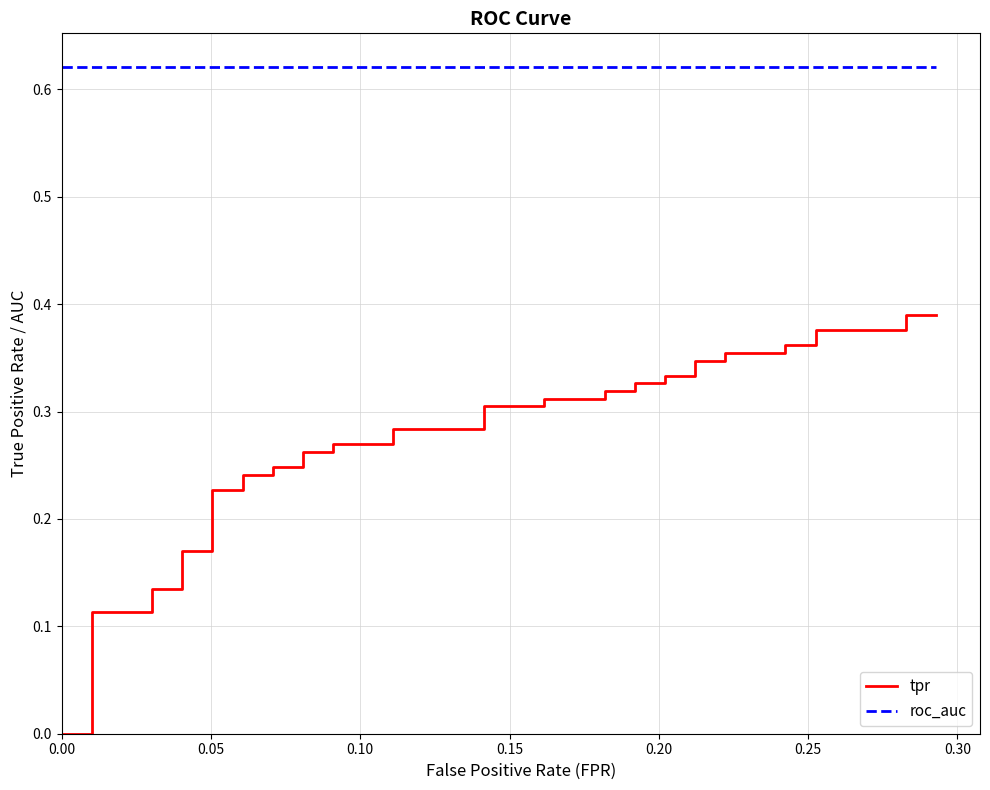

Is the value of roc_auc at 31 greater than the value of tpr at 30?

Yes